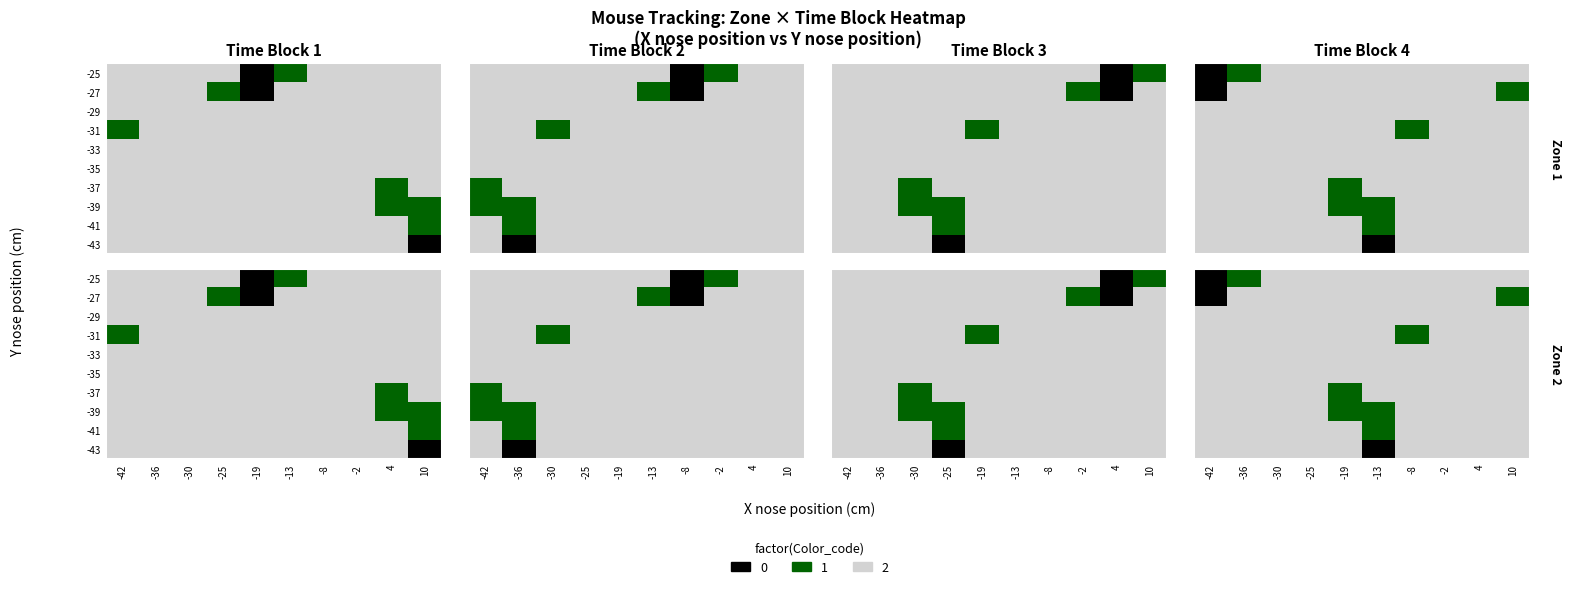

Which series has the largest total across all categories?

-29